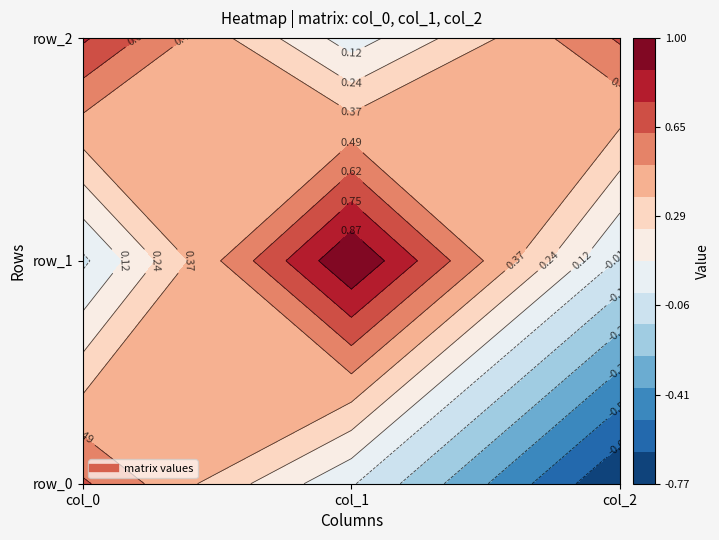

Which has a higher value, col_1 or col_0?

col_0